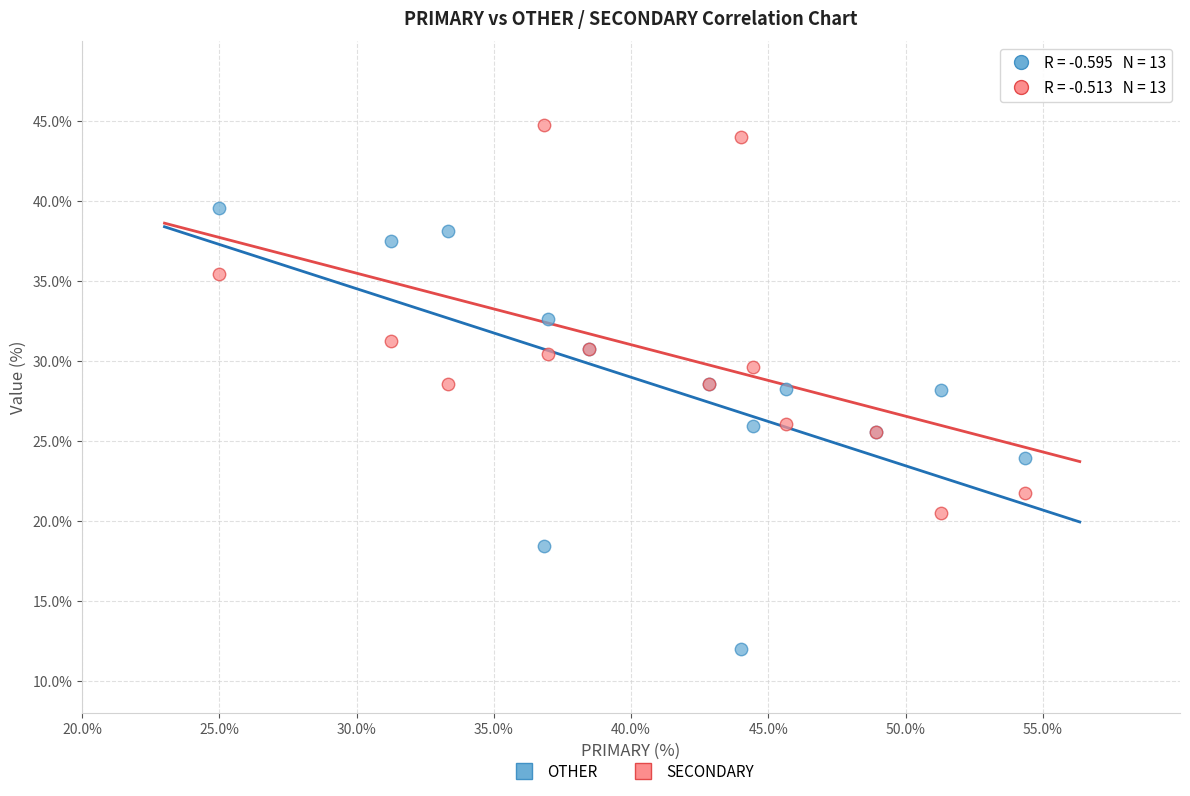

Which series reaches the maximum Y coordinate?

SECONDARY